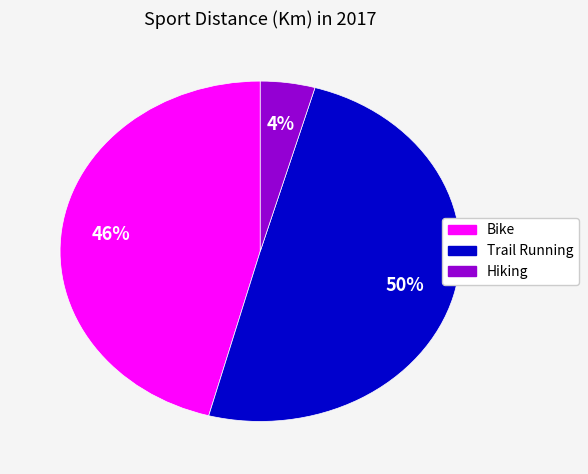

How many segments does this pie chart have?

3